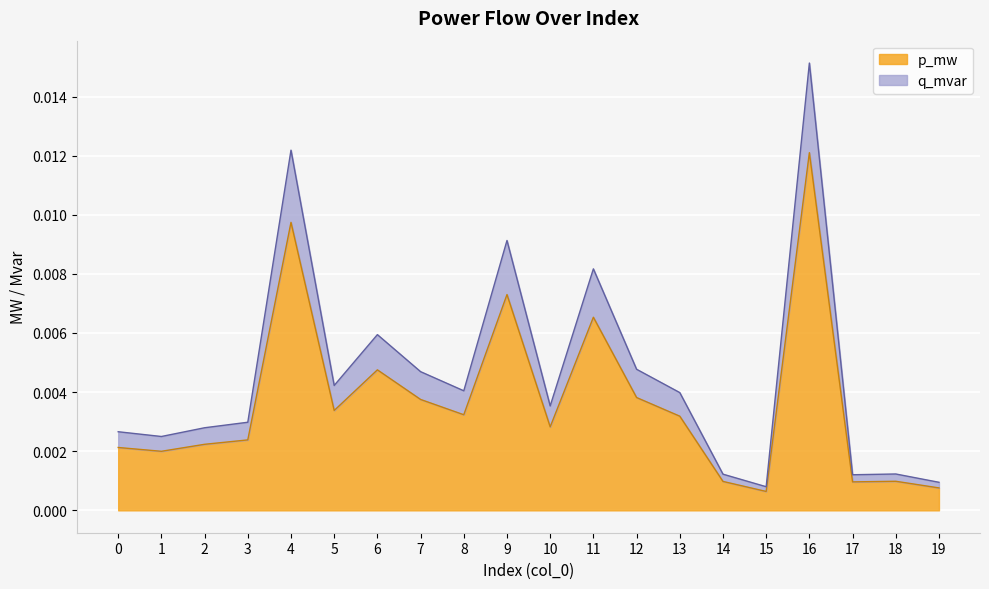

At which category is the sum across all series the highest?

16